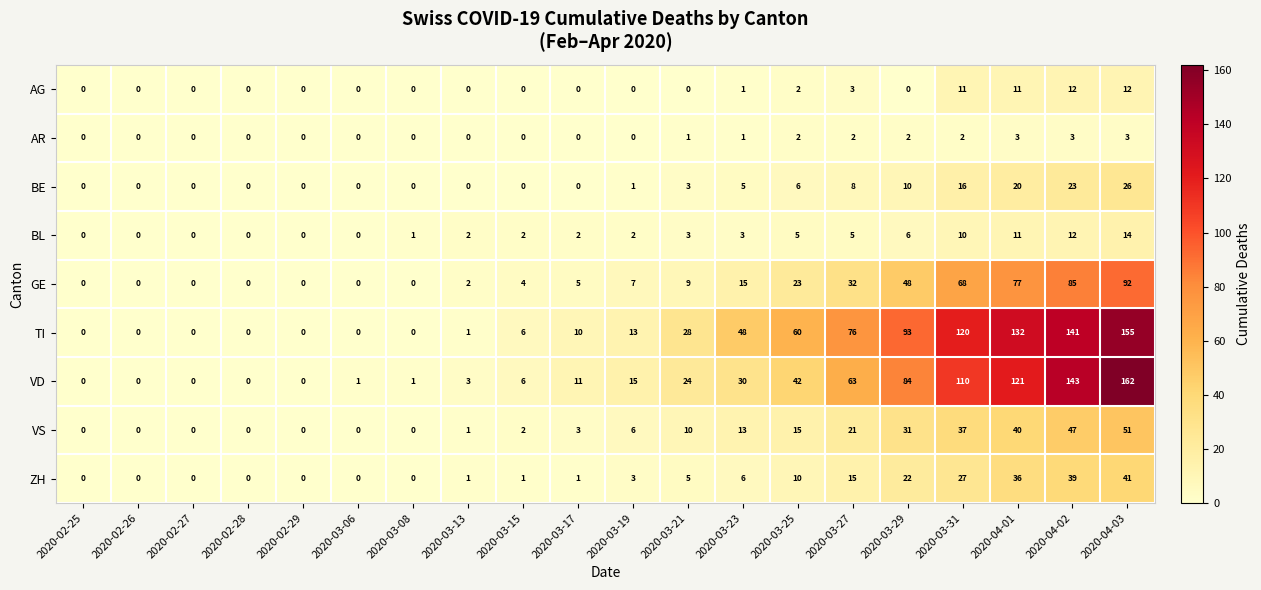

Which category has the highest value in the TI series?

2020-04-03